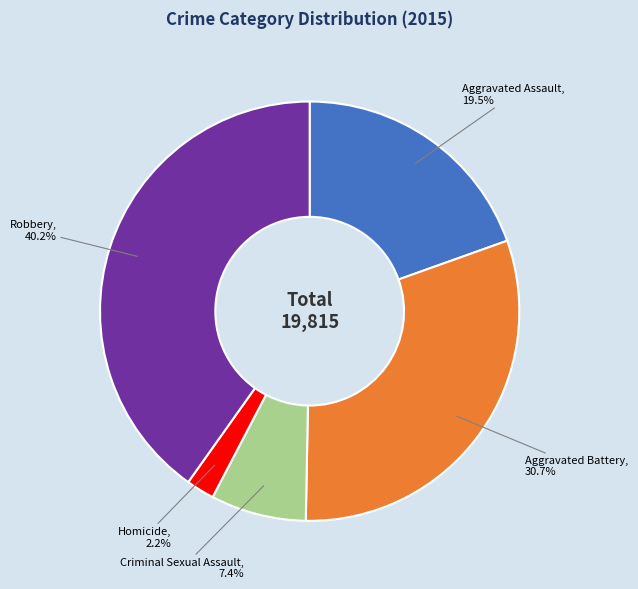

To the nearest percent, what is the difference between the Aggravated Battery and Aggravated Assault slice percentages?

11%